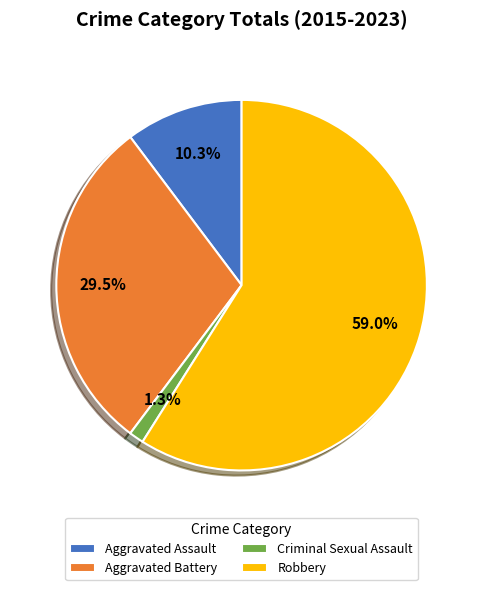

To the nearest percent, what is the combined percentage of Criminal Sexual Assault and Aggravated Battery?

31%